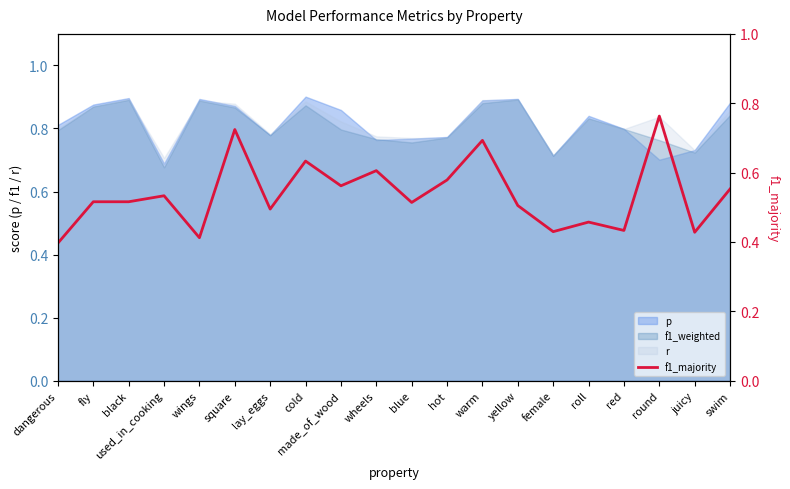

Is it true that f1_weighted equals 0.8 at made_of_wood?

True